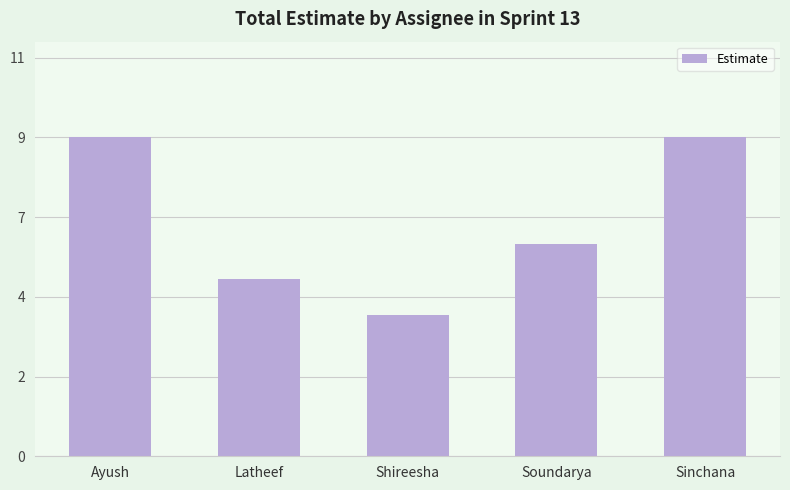

Rank the categories by value from highest to lowest.

Ayush, Sinchana, Soundarya, Latheef, Shireesha